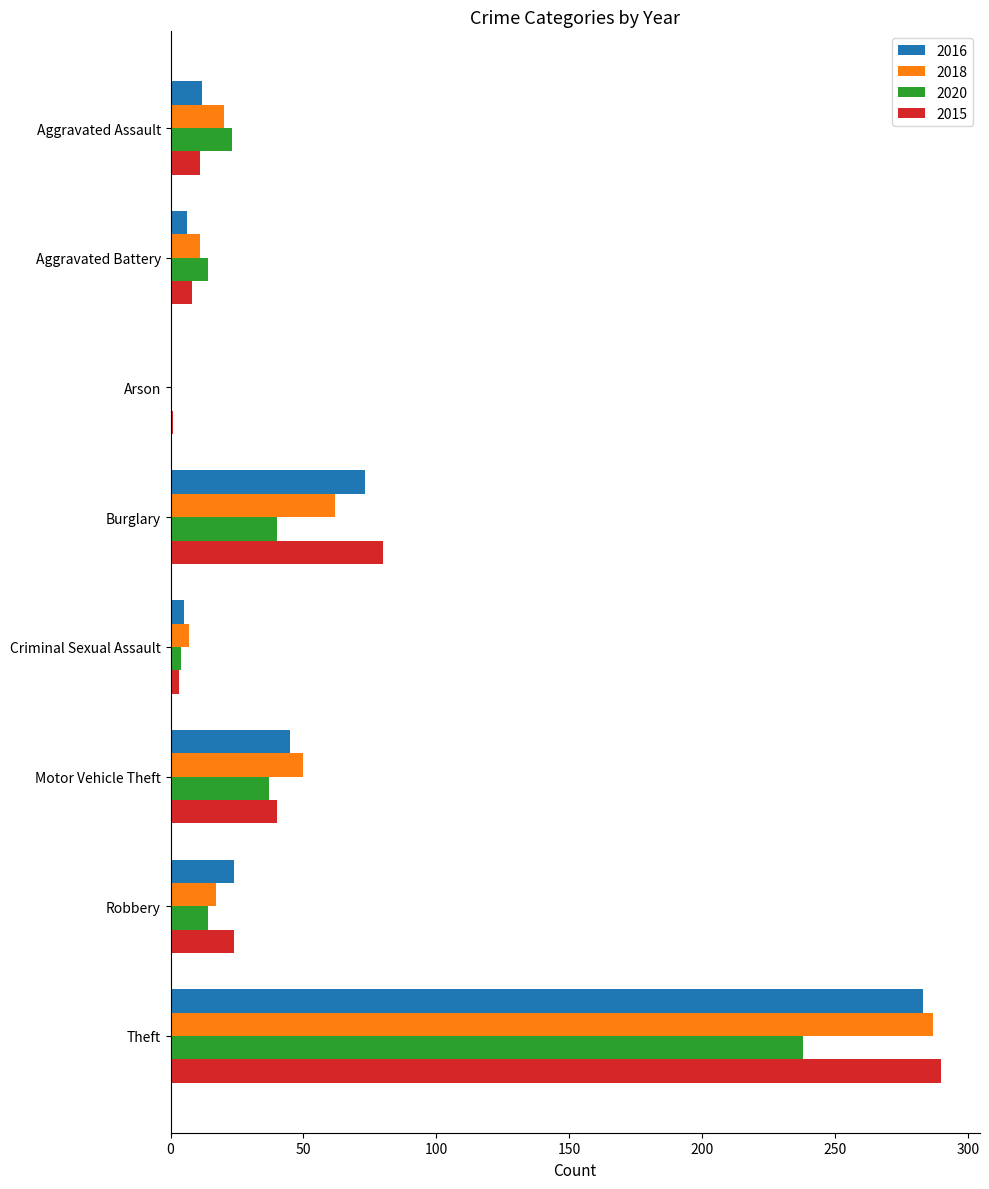

Which series changed the most between Motor Vehicle Theft and Robbery?

2018